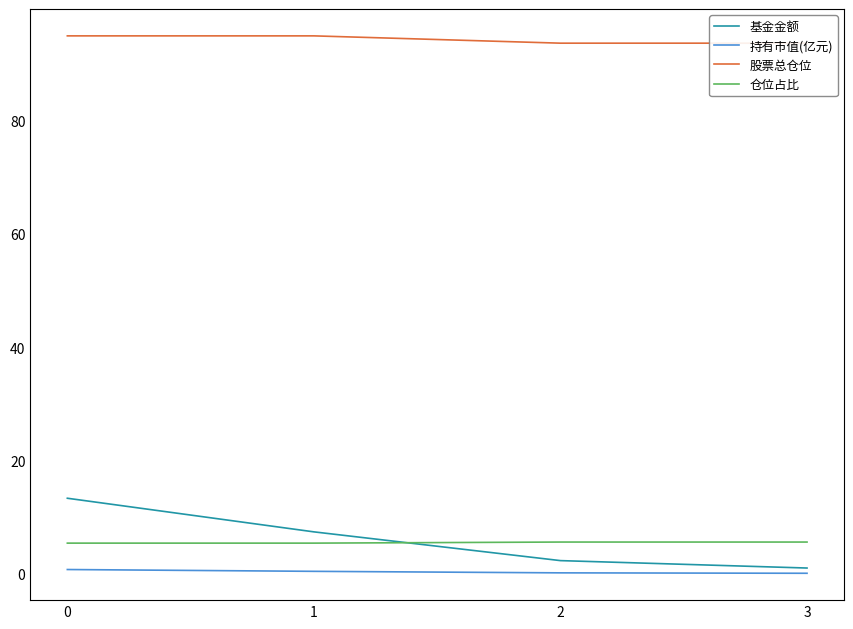

Which label corresponds to the smallest value in the chart?

3